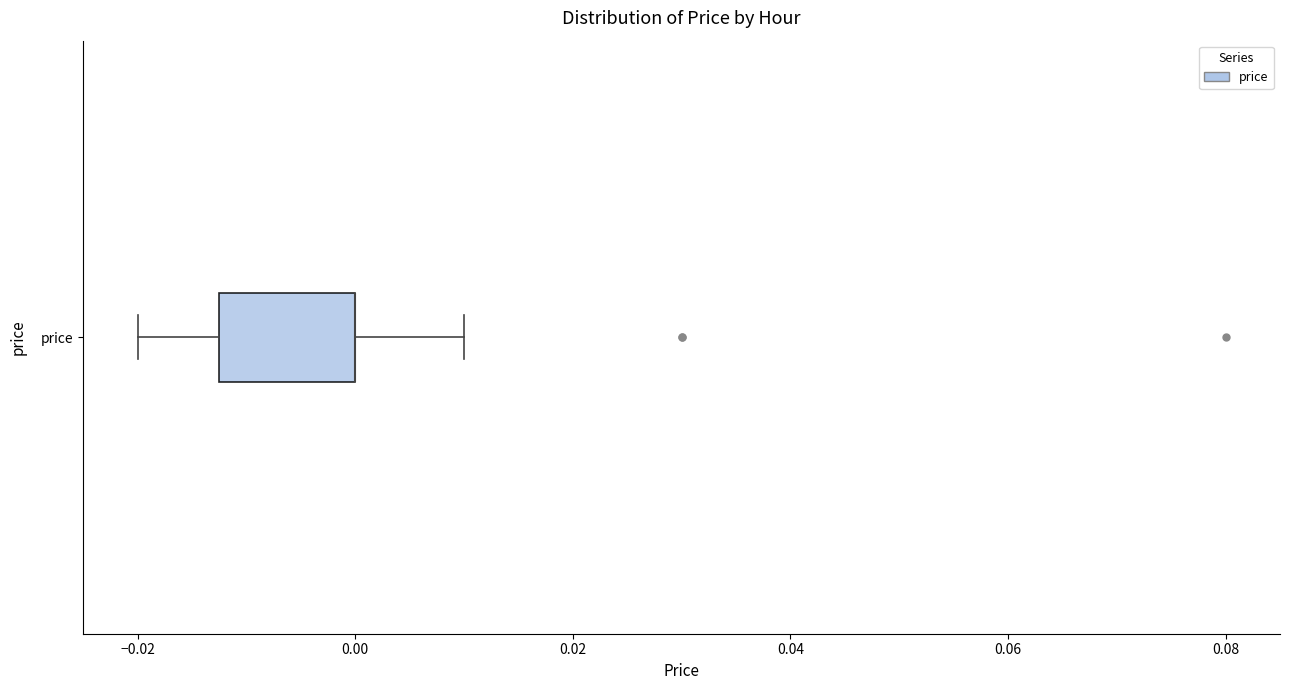

Where does the right whisker of the box for price end on the x-axis? The values are not printed on the chart, so give them approximately, as read against the axis.

0.010